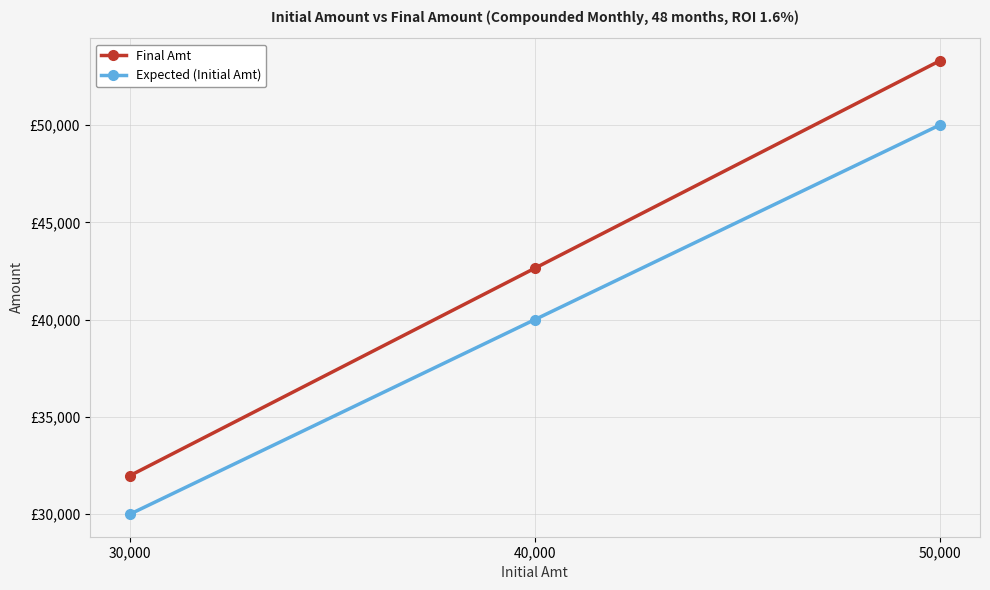

What are all the series names shown in the legend?

Final Amt, Expected (Initial Amt)